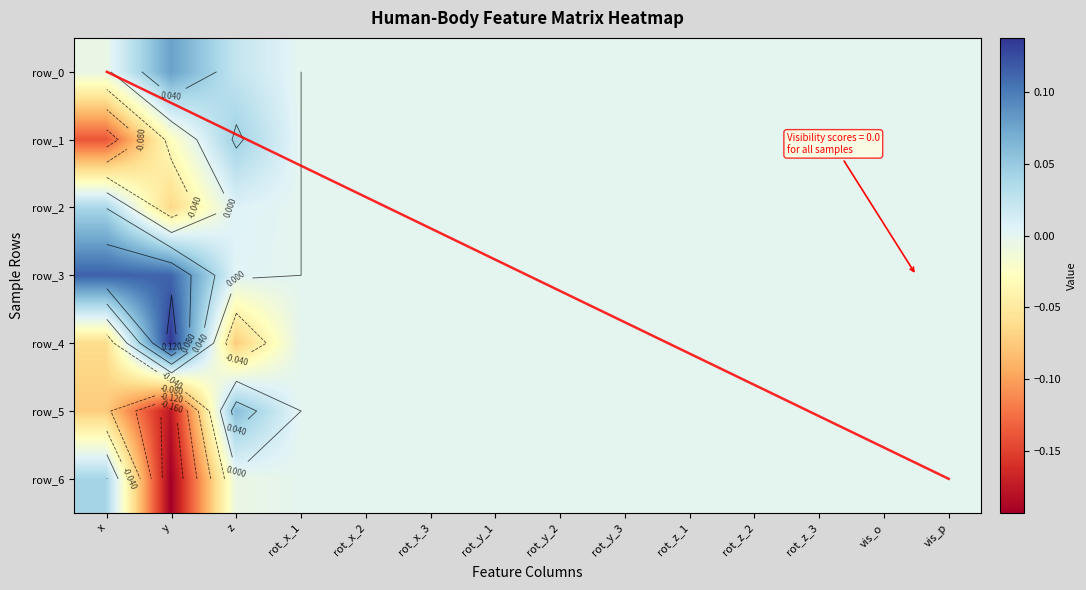

At rot_y_1, list the series in order from largest to smallest.

row_0, row_1, row_2, row_3, row_4, row_5, row_6